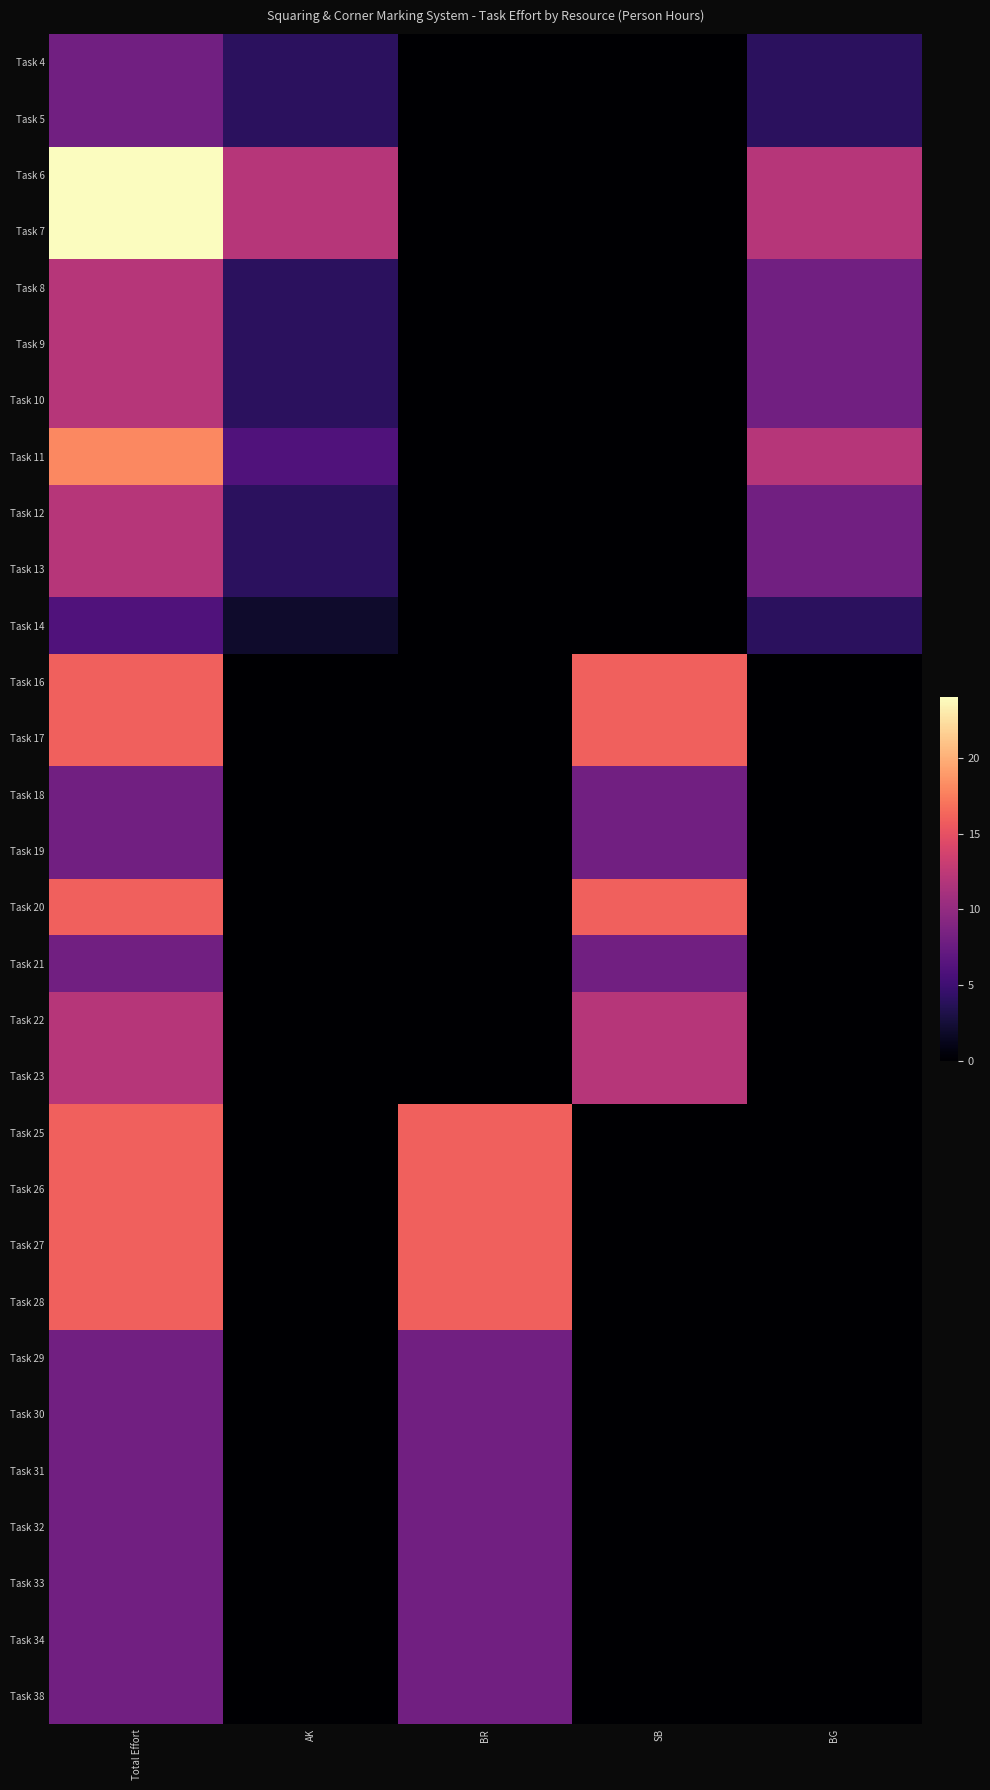

List the series in order of their peak value, lowest first.

Task 14, Task 4, Task 5, Task 18, Task 19, Task 21, Task 29, Task 30, Task 31, Task 32, Task 33, Task 34, Task 38, Task 8, Task 9, Task 10, Task 12, Task 13, Task 22, Task 23, Task 16, Task 17, Task 20, Task 25, Task 26, Task 27, Task 28, Task 11, Task 6, Task 7